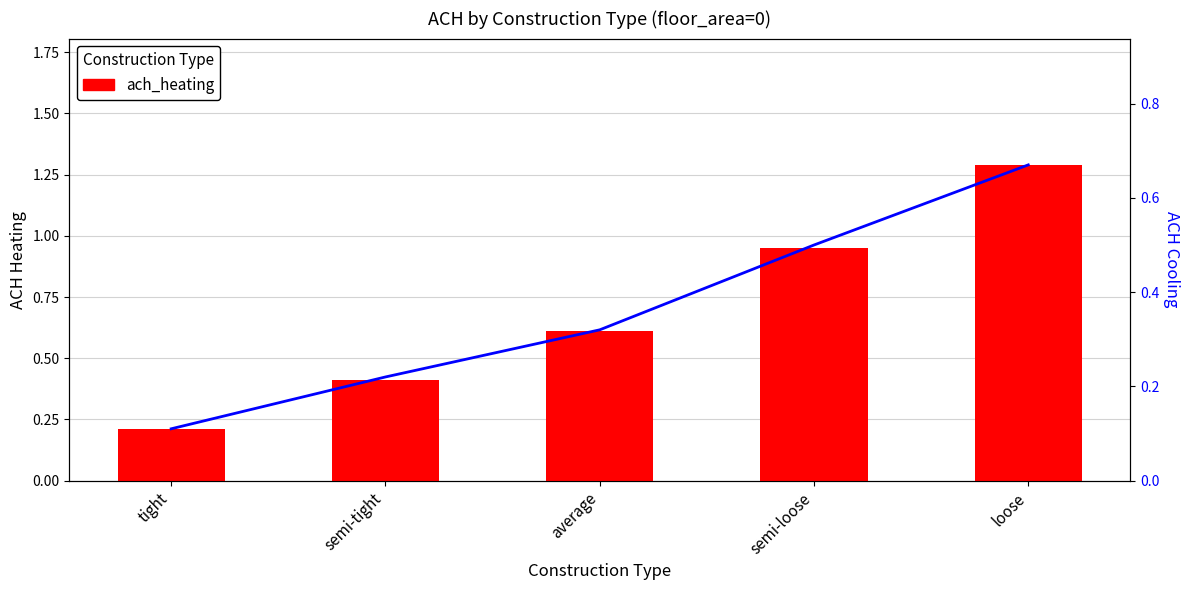

Rank the series by their average value, from highest to lowest.

ach_heating, ach_cooling